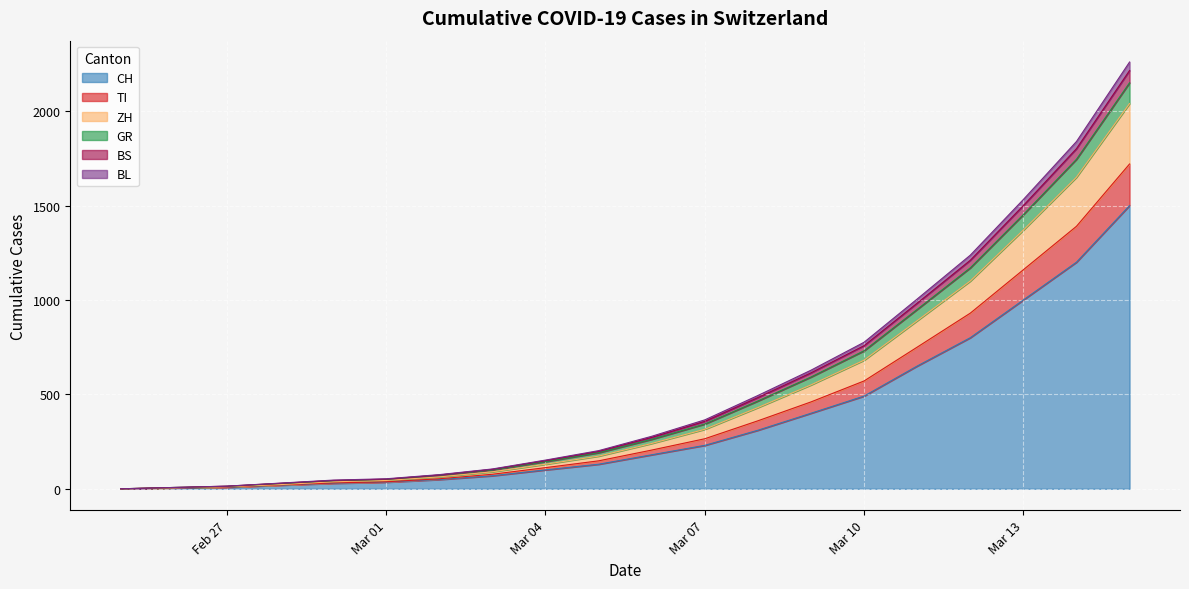

How many values in BL are above zero?

19